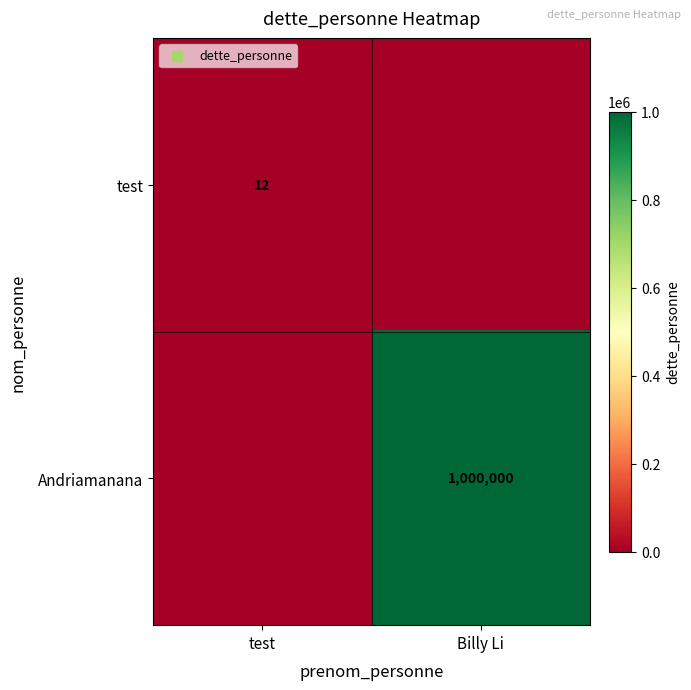

The value of test at test is 12. True or false?

True